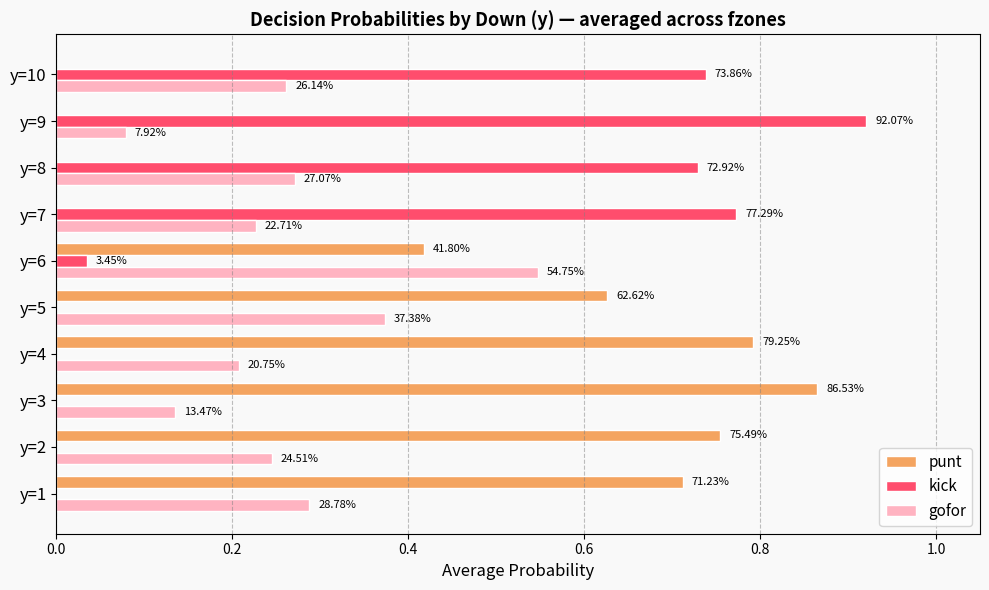

What are all the series names shown in the legend?

punt, kick, gofor